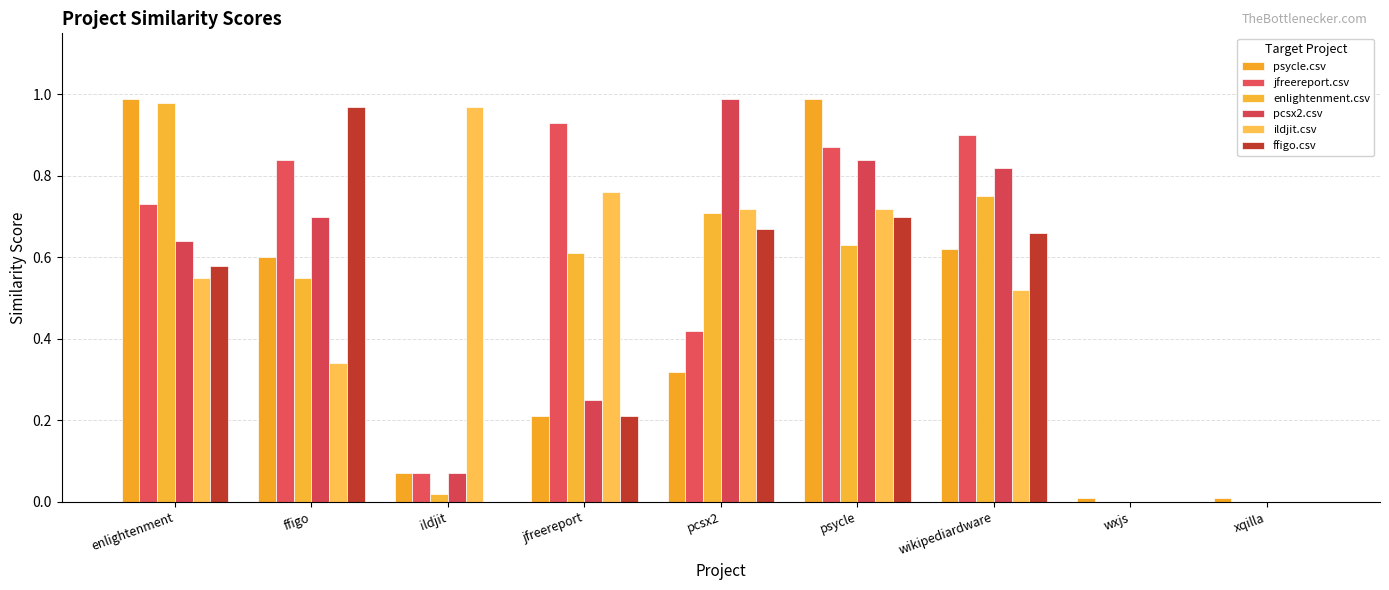

Reading left to right, list all the values displayed in this chart.

psycle.csv: 1.0	0.6	0.1	0.2	0.3	1.0	0.6	0.0	0.0
jfreereport.csv: 0.7	0.8	0.1	0.9	0.4	0.9	0.9	0.0	0.0
enlightenment.csv: 1.0	0.6	0.0	0.6	0.7	0.6	0.8	0.0	0.0
pcsx2.csv: 0.6	0.7	0.1	0.2	1.0	0.8	0.8	0.0	0.0
ildjit.csv: 0.6	0.3	1.0	0.8	0.7	0.7	0.5	0.0	0.0
ffigo.csv: 0.6	1.0	0.0	0.2	0.7	0.7	0.7	0.0	0.0